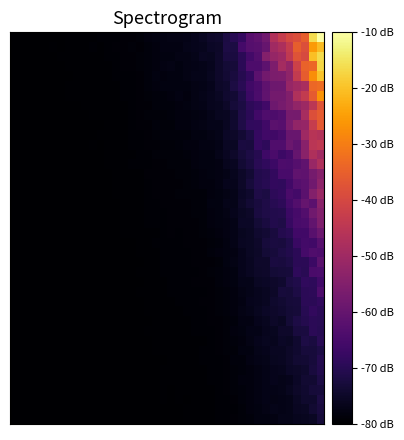

At which category is the sum across all series the highest?

39